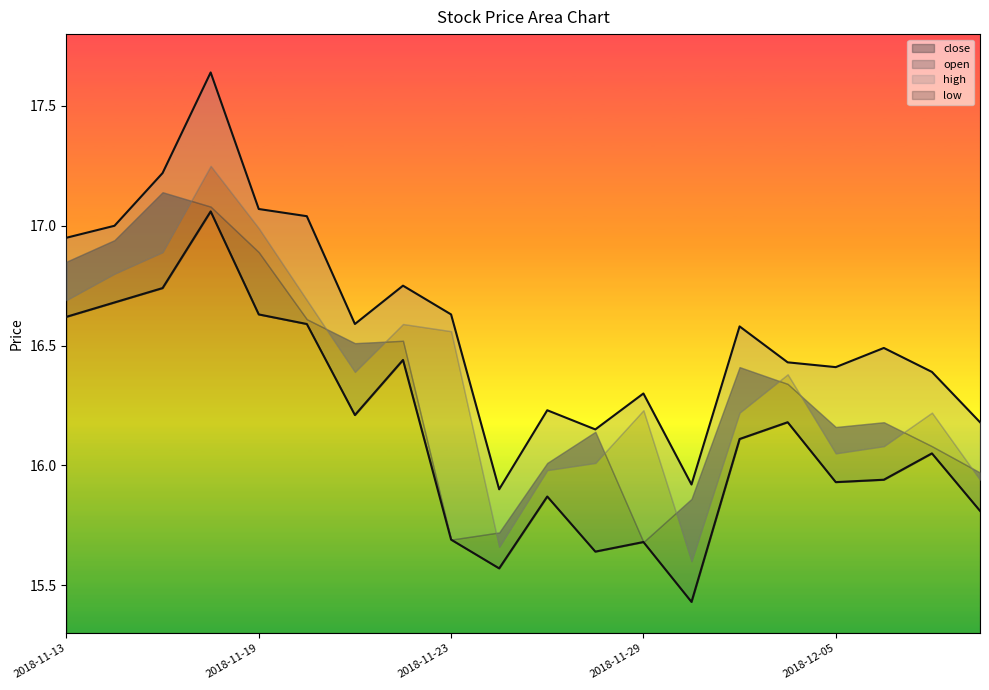

What is the difference between the maximum and minimum values in the high series?

1.7